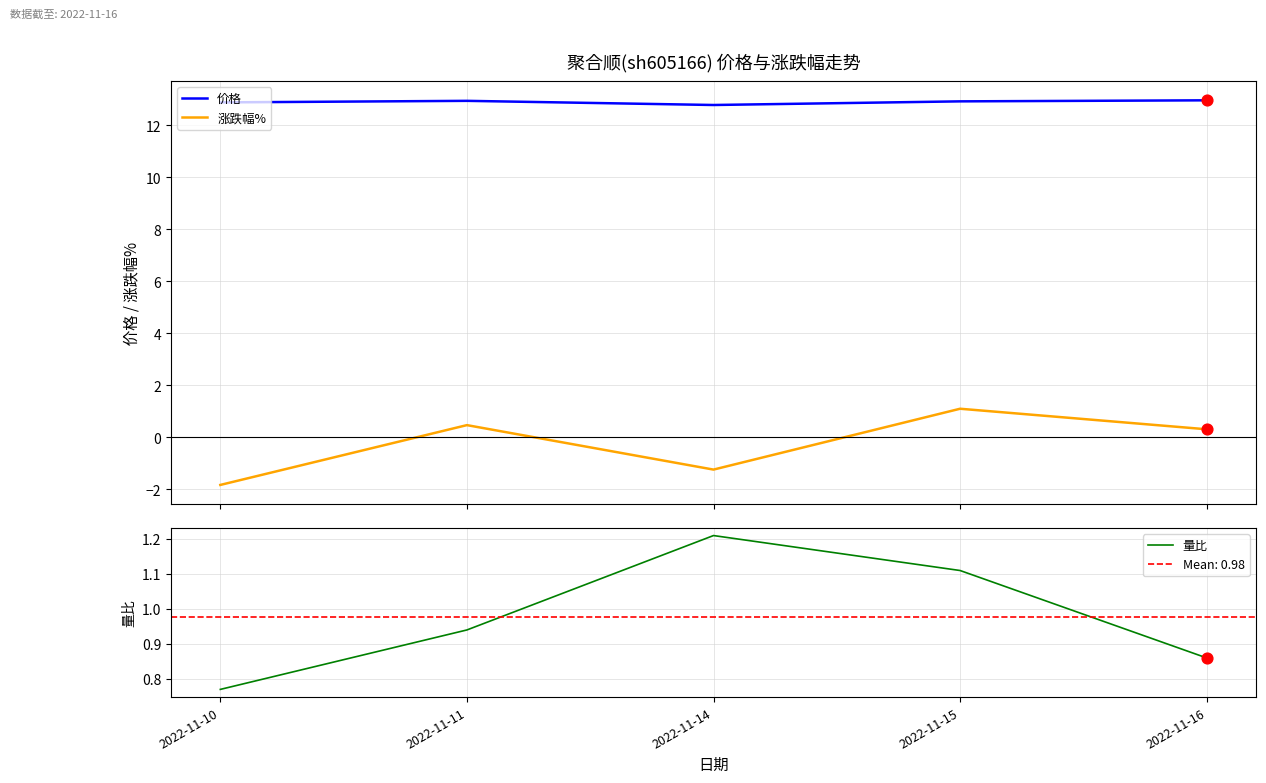

Which series reaches the maximum Y coordinate?

价格